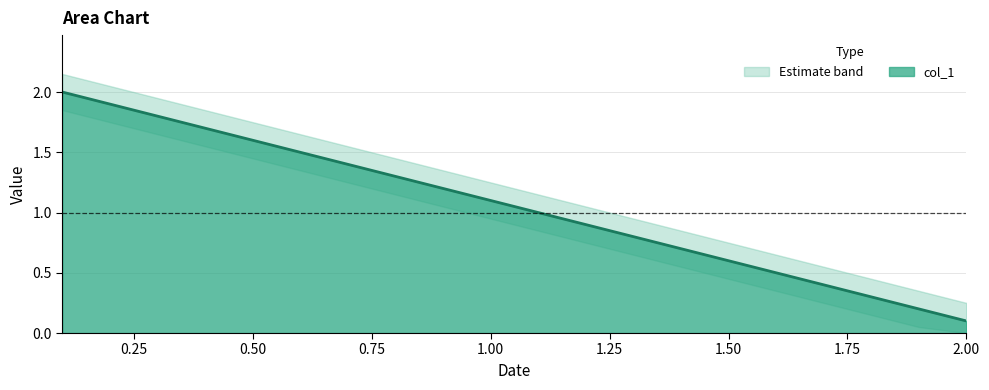

What is the label of the 4th point from the left?

0.4